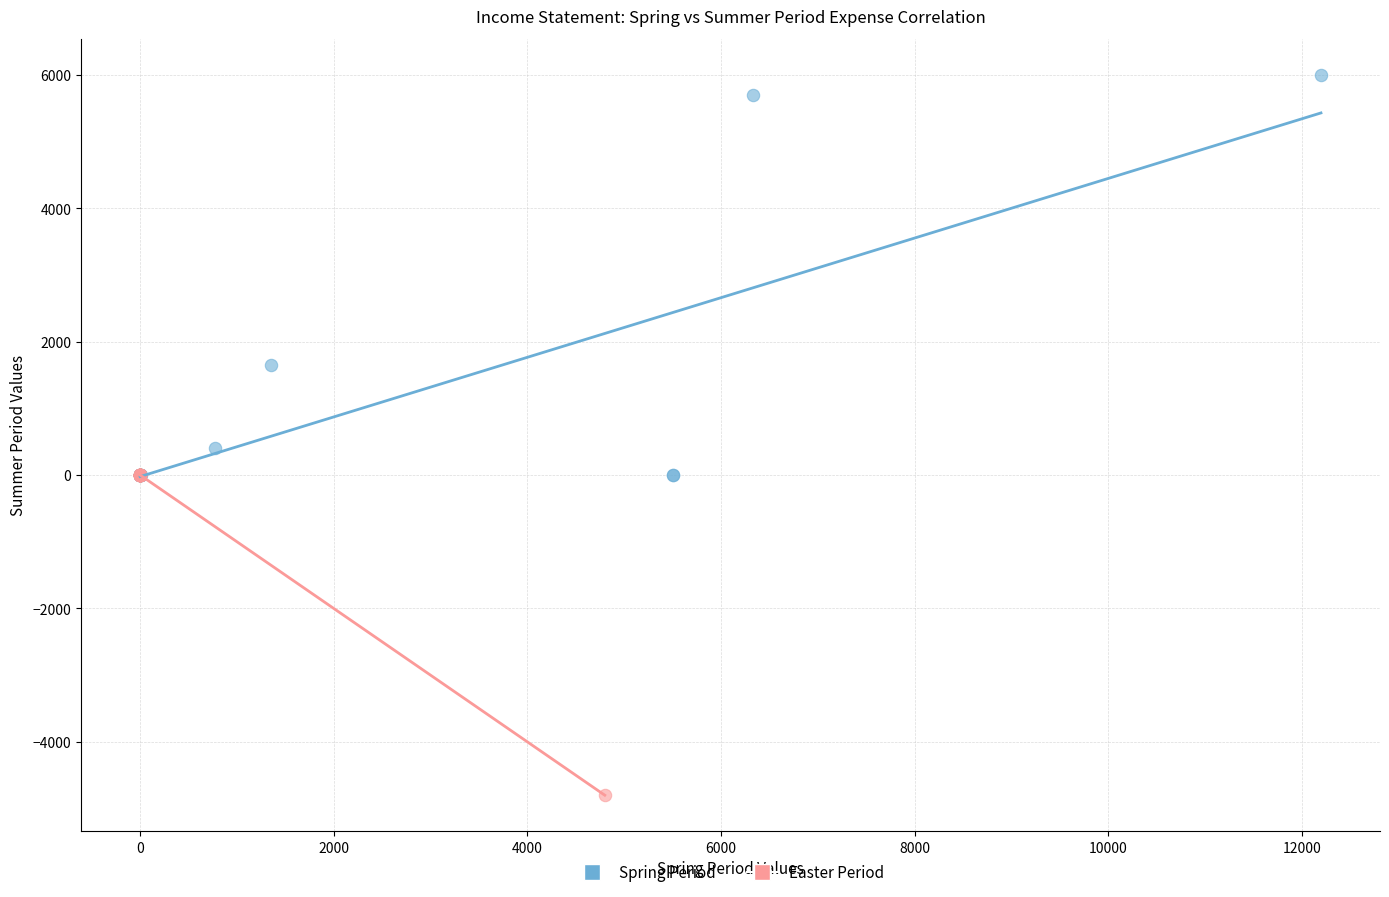

Which series contains the lowest Y value?

Easter Period